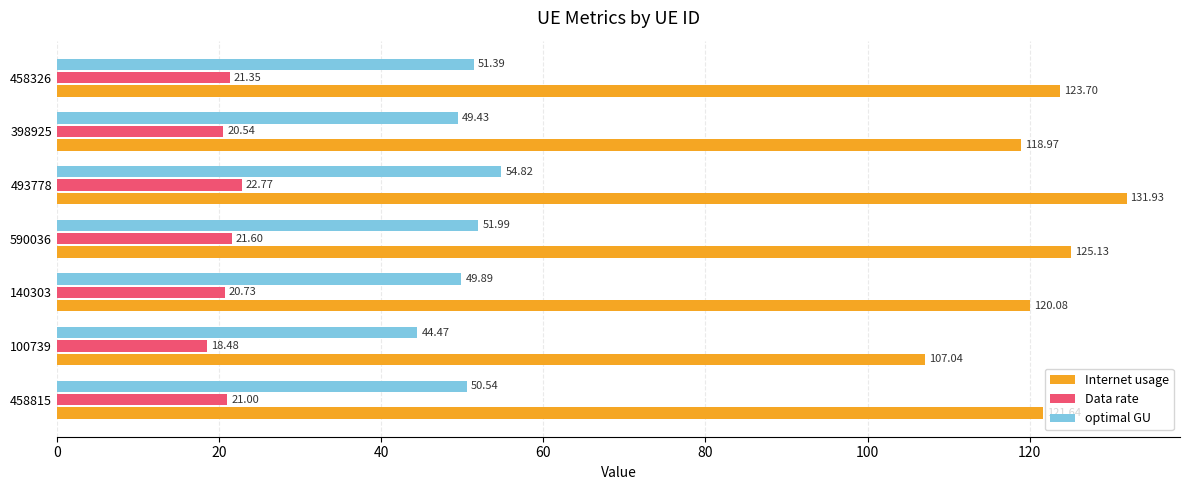

What are all the series names shown in the legend?

Internet usage, Data rate, optimal GU